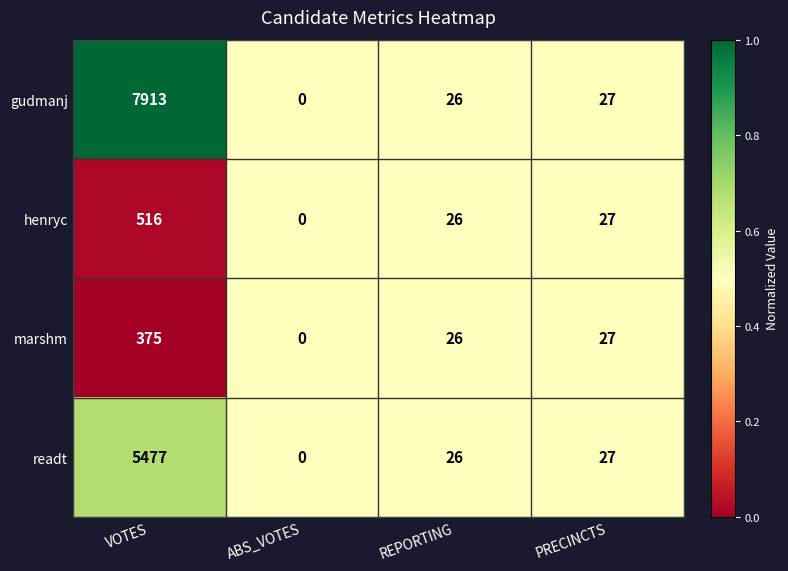

Which series has the largest range (max minus min)?

gudmanj